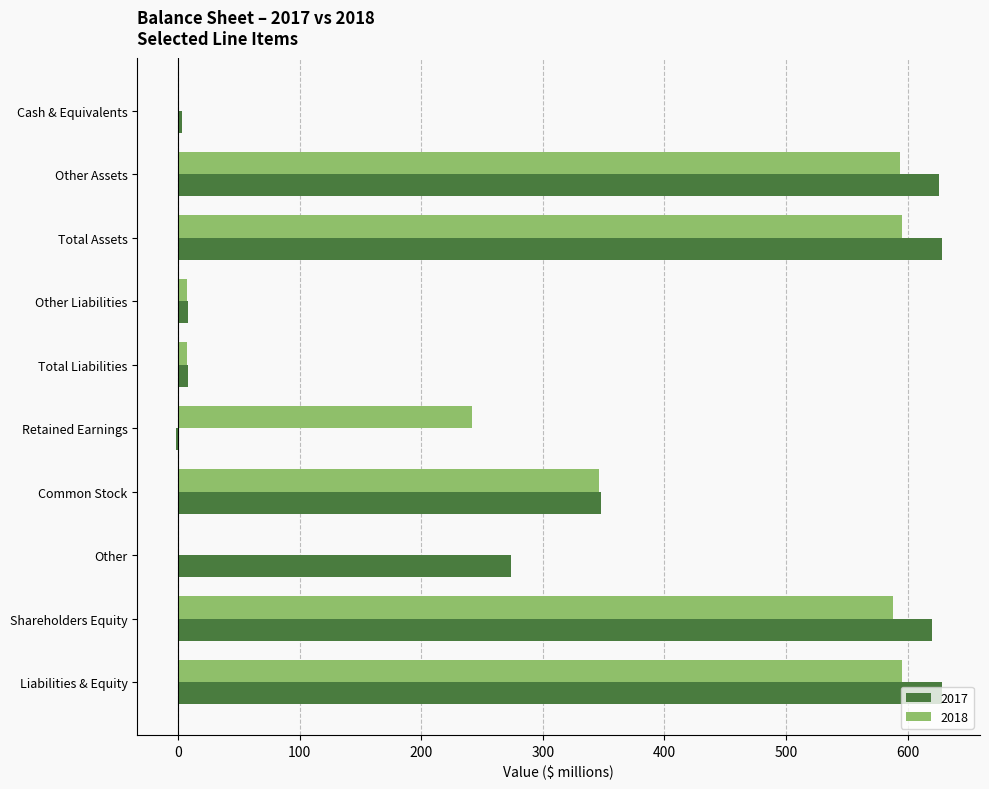

Which series changed the most between Other and Liabilities & Equity?

2018